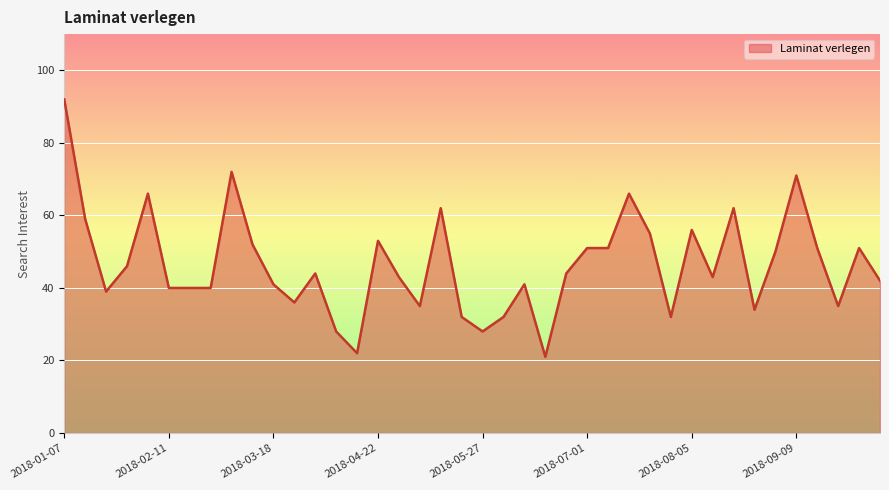

What is the smallest value displayed?

21